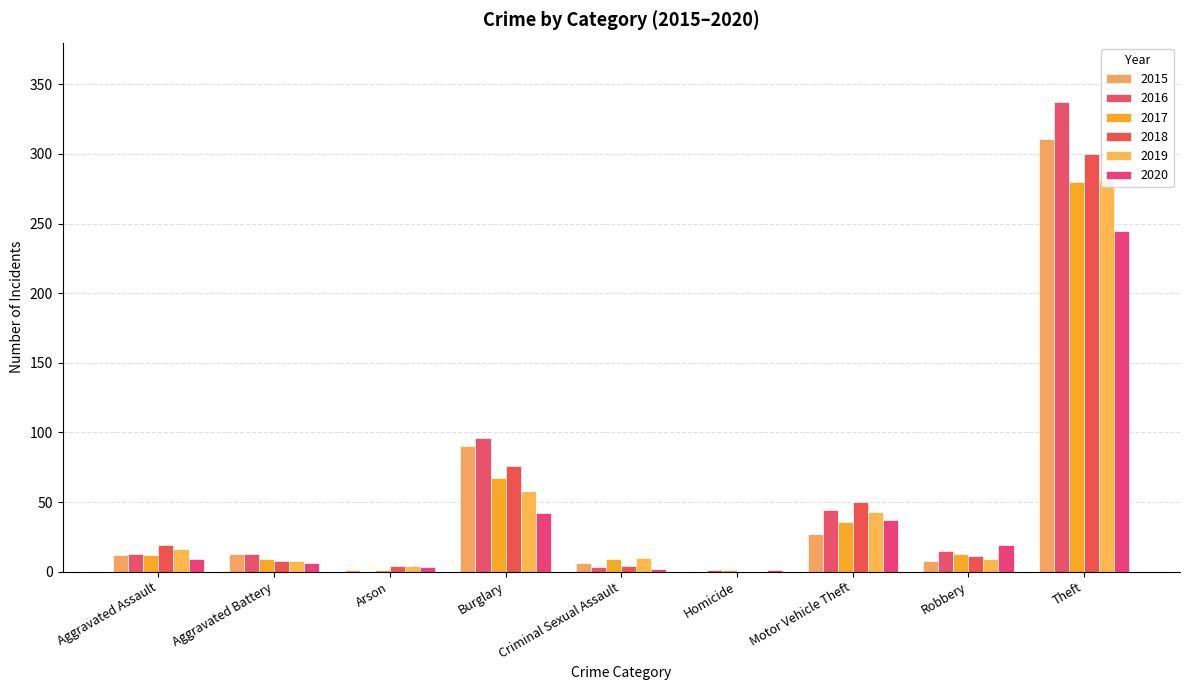

How many distinct data groups are displayed?

6